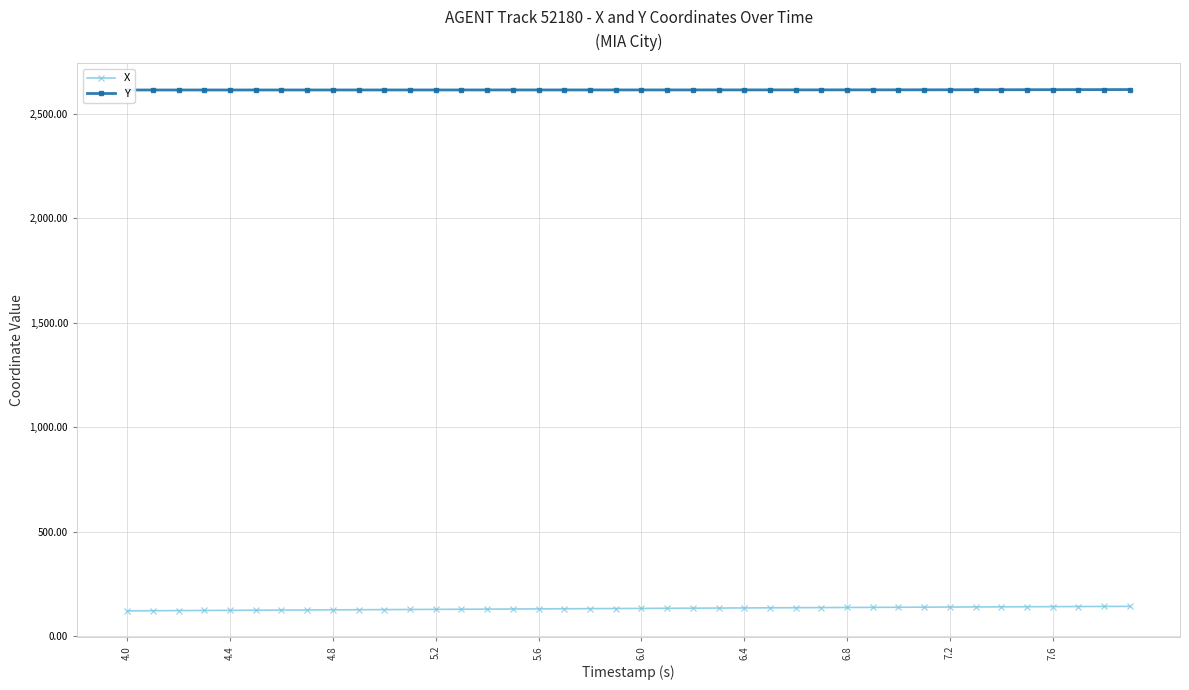

True or false: X and Y cross at least once.

False